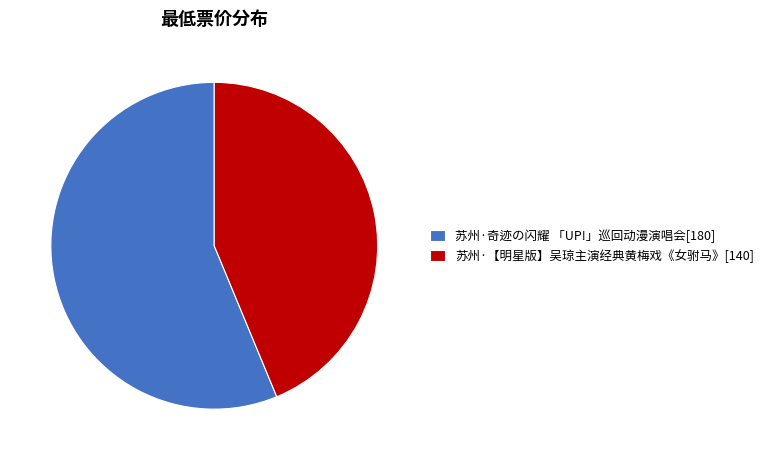

Rank the categories by value from highest to lowest.

苏州·奇迹の闪耀 「UP!」巡回动漫演唱会, 苏州·【明星版】吴琼主演经典黄梅戏《女驸马》